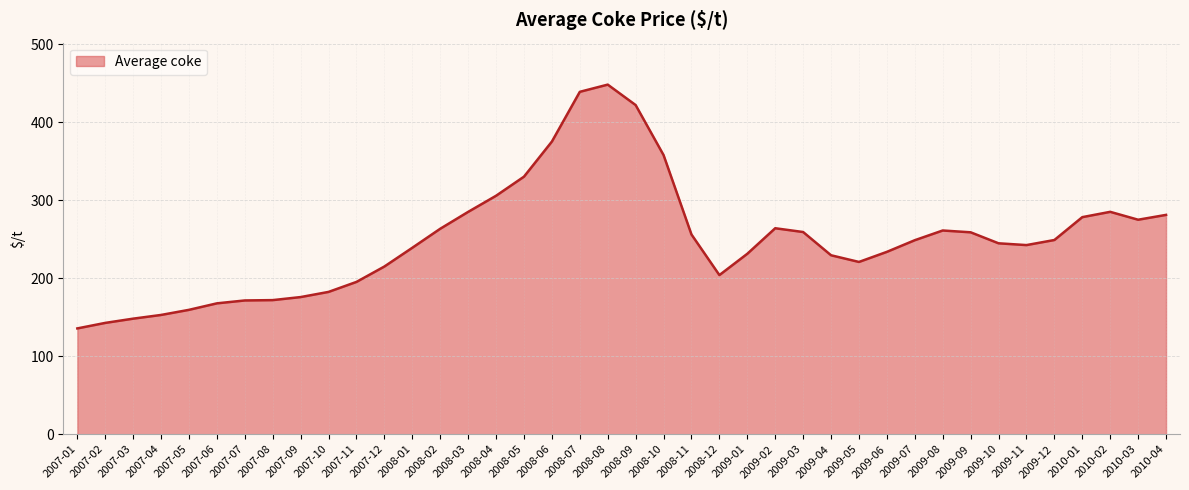

The value at 2008-01 is 87.1. True or false?

False